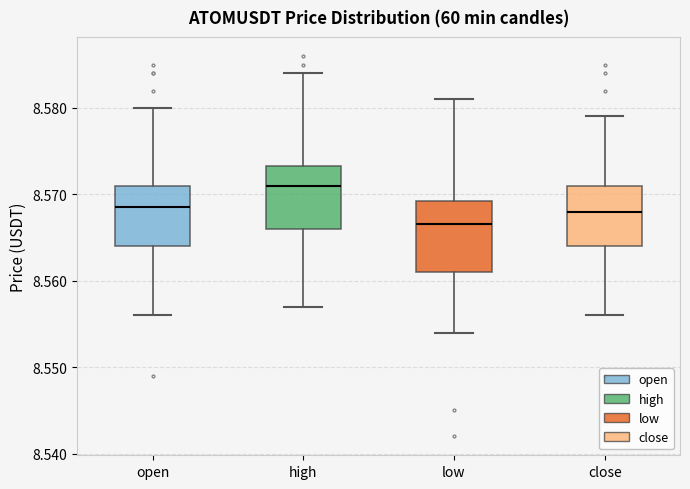

Which box is the tallest, from its lower edge to its upper edge?

low